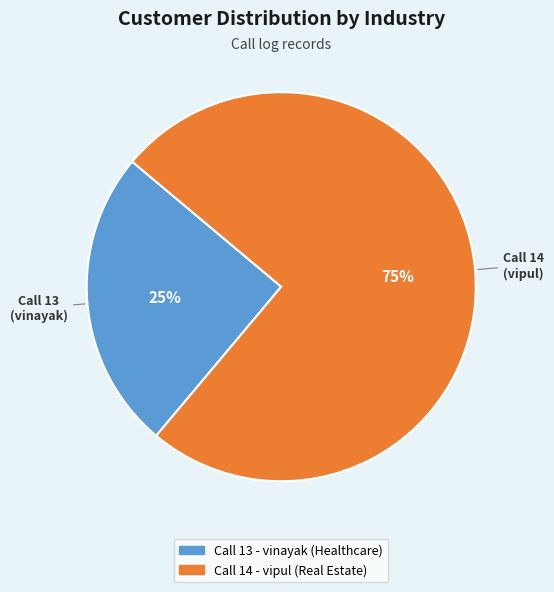

Count the number of slices in the pie.

2